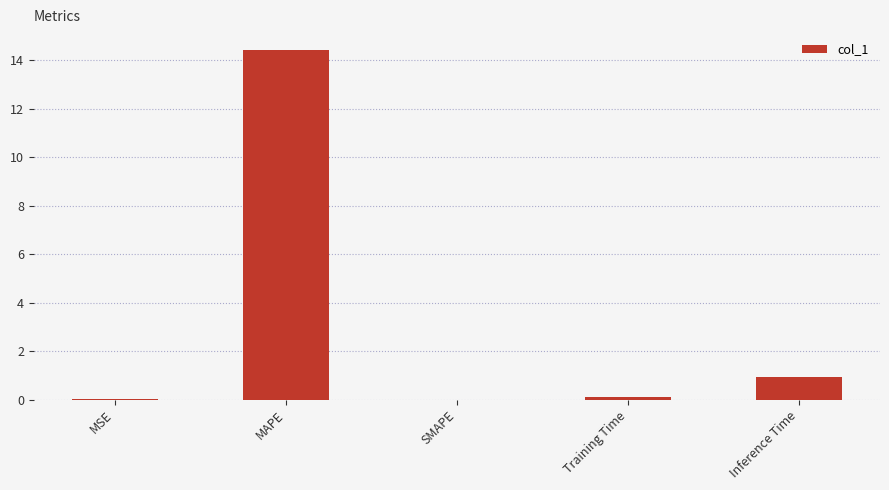

Count the number of categories in the chart.

5